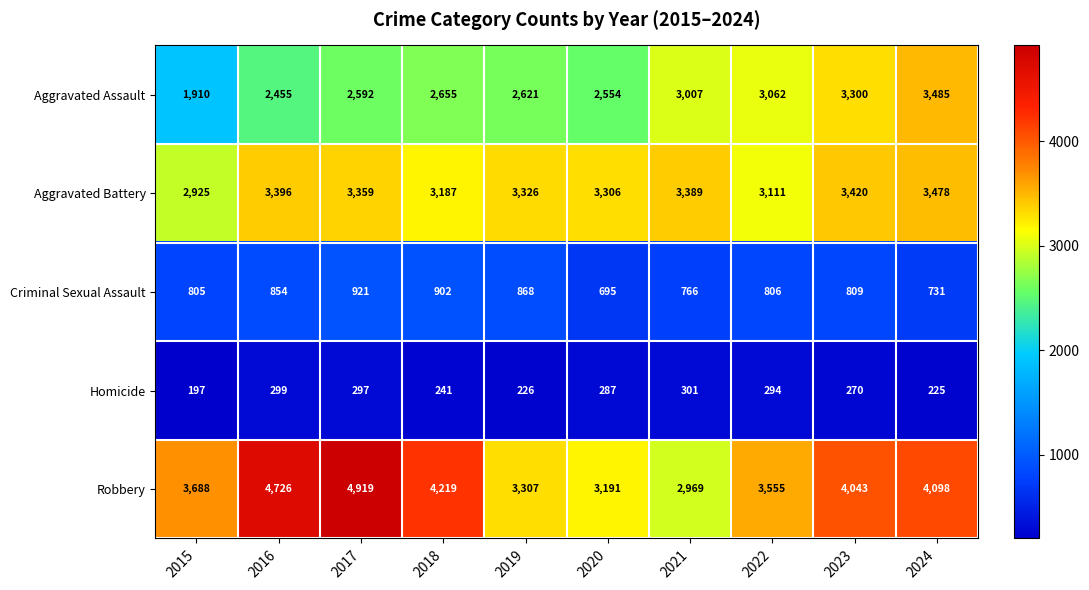

How many series are shown in this chart?

5